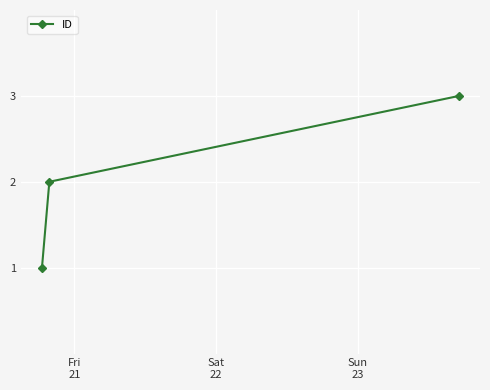

What is the greatest value displayed?

3